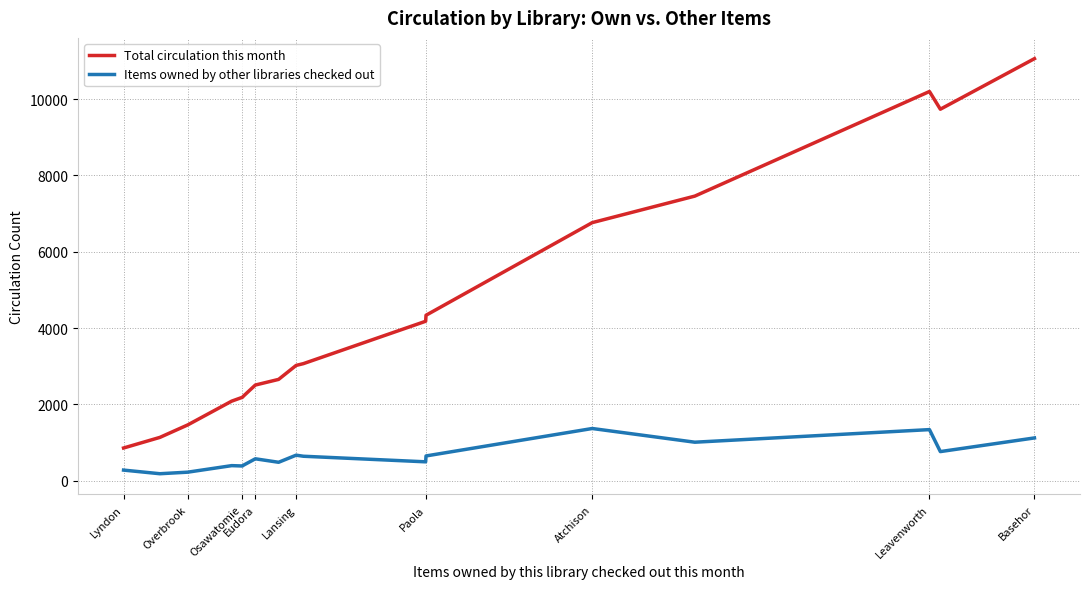

Which series has the largest total across all categories?

Total circulation this month